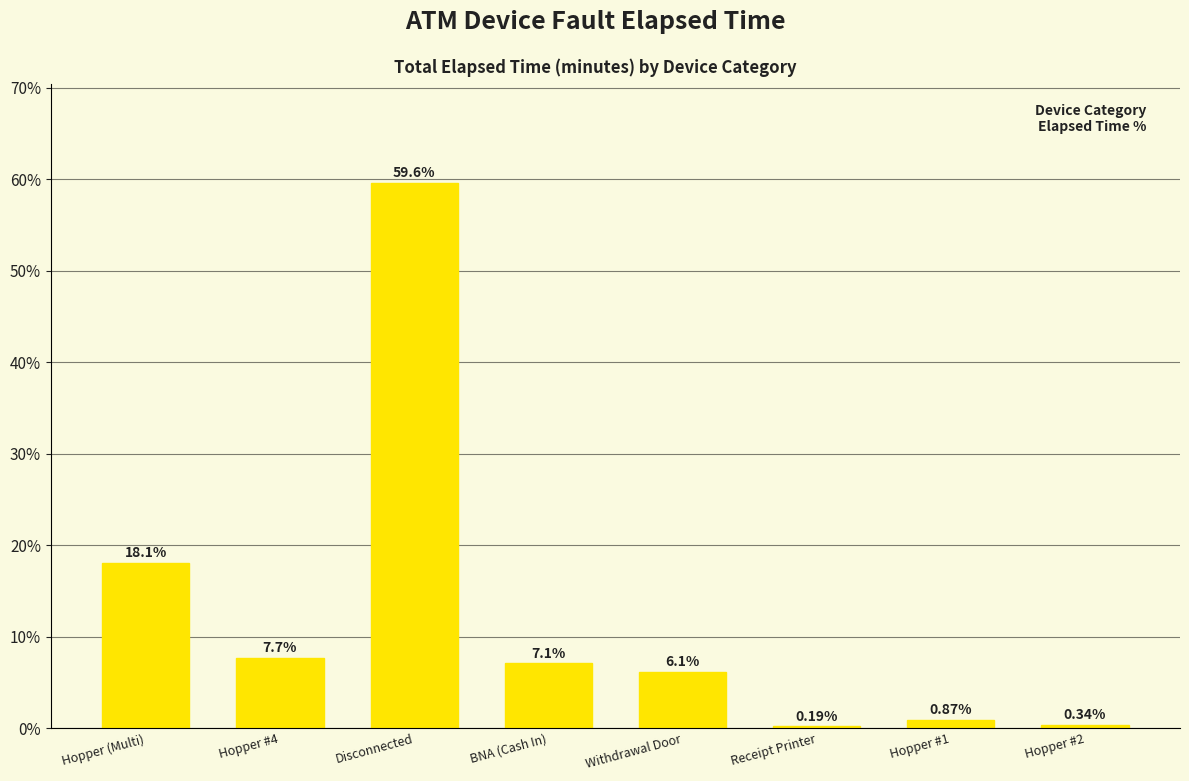

At which label is the value closest to 29?

Hopper (Multi)